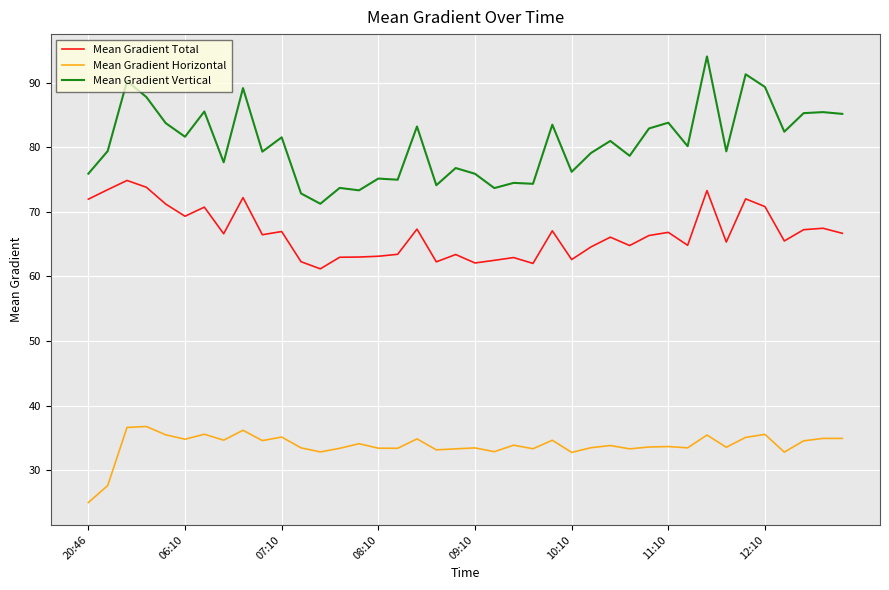

In Mean Gradient Total, how many points are higher than both neighbors (excluding endpoints)?

13